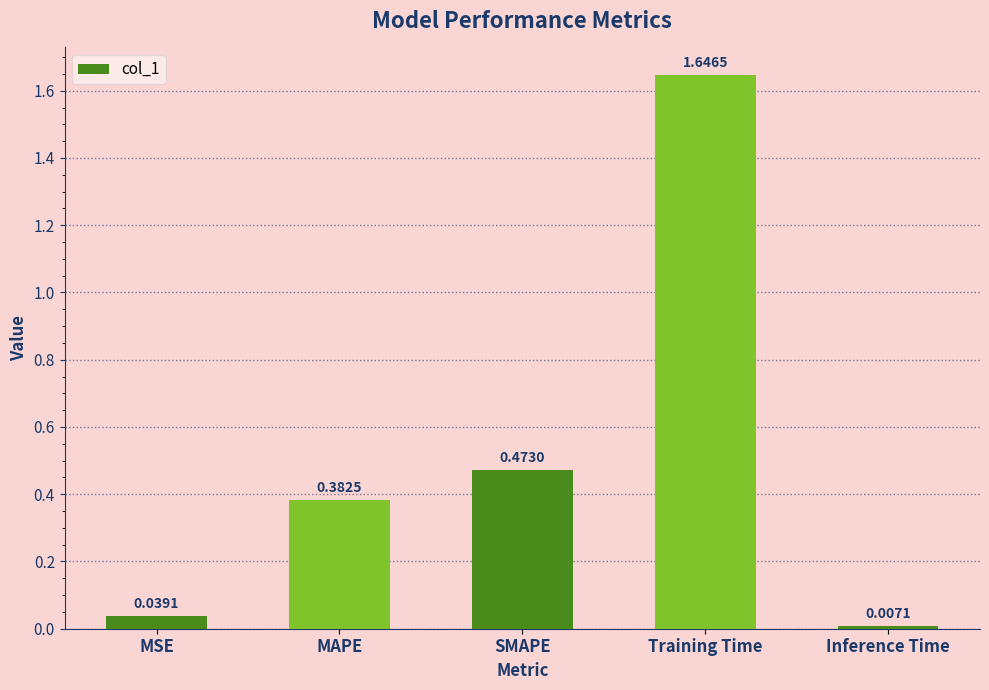

Rank the categories by value from lowest to highest.

Inference Time, MSE, MAPE, SMAPE, Training Time